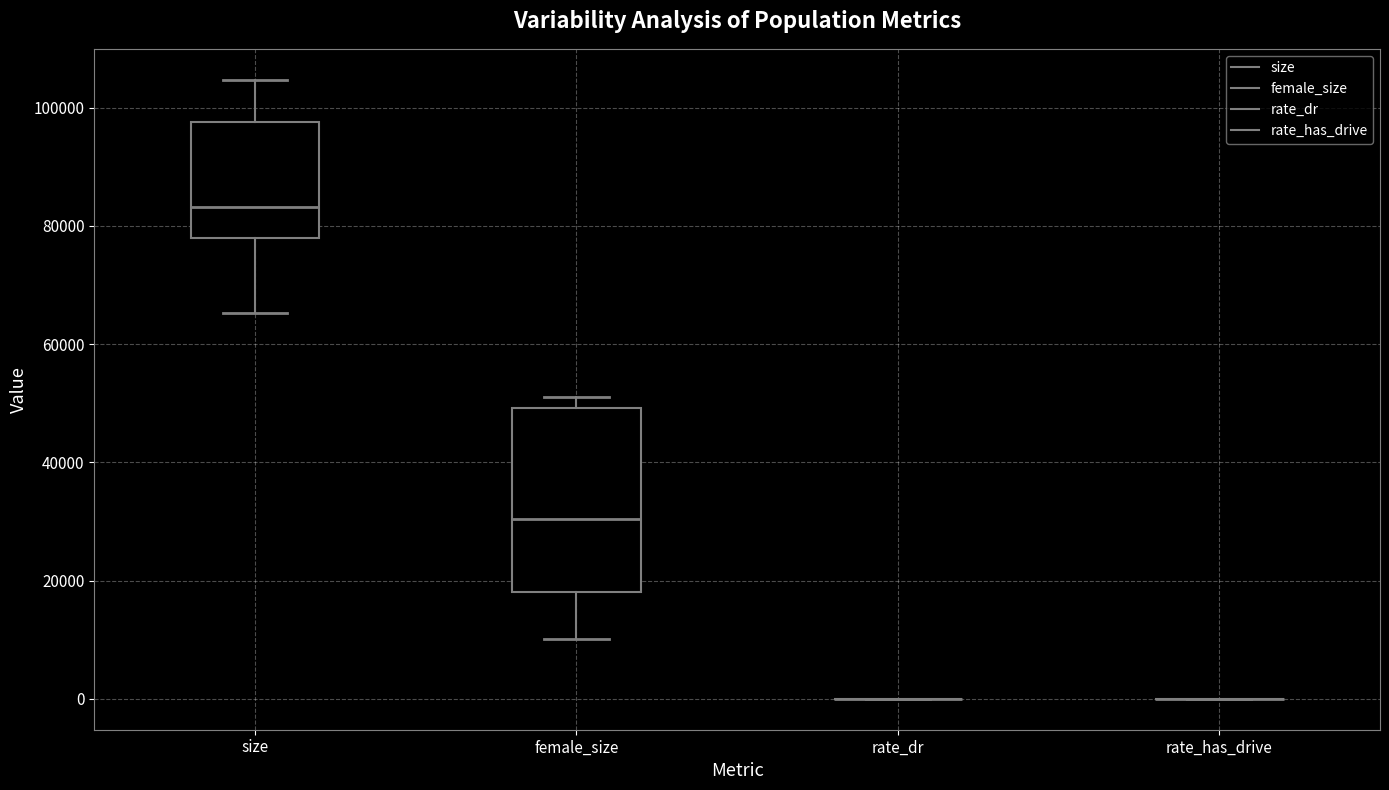

Comparing the boxes themselves (not the whiskers), which one is the tallest?

female_size